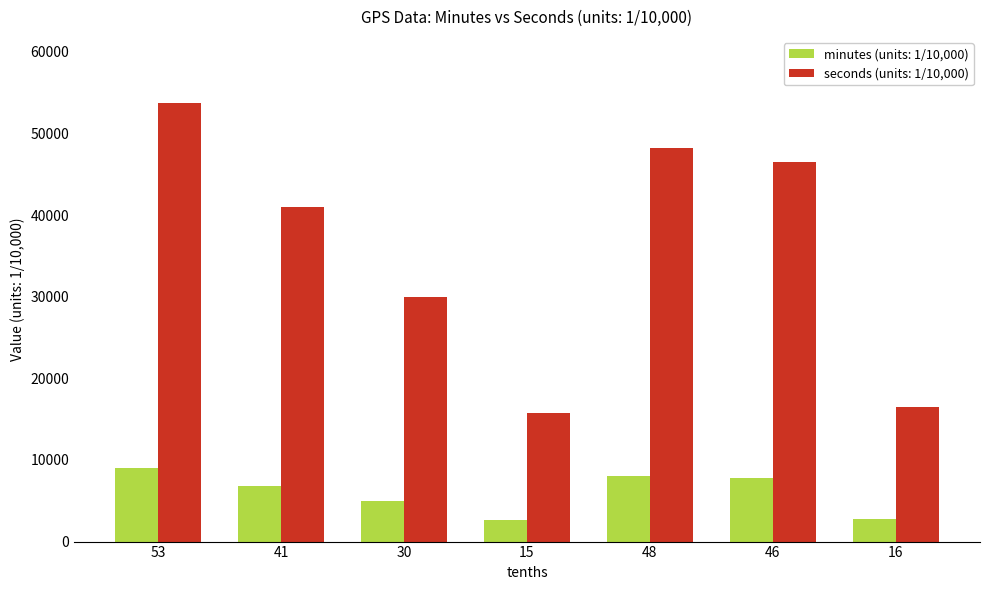

What is the label of the 6th bar from the right?

41